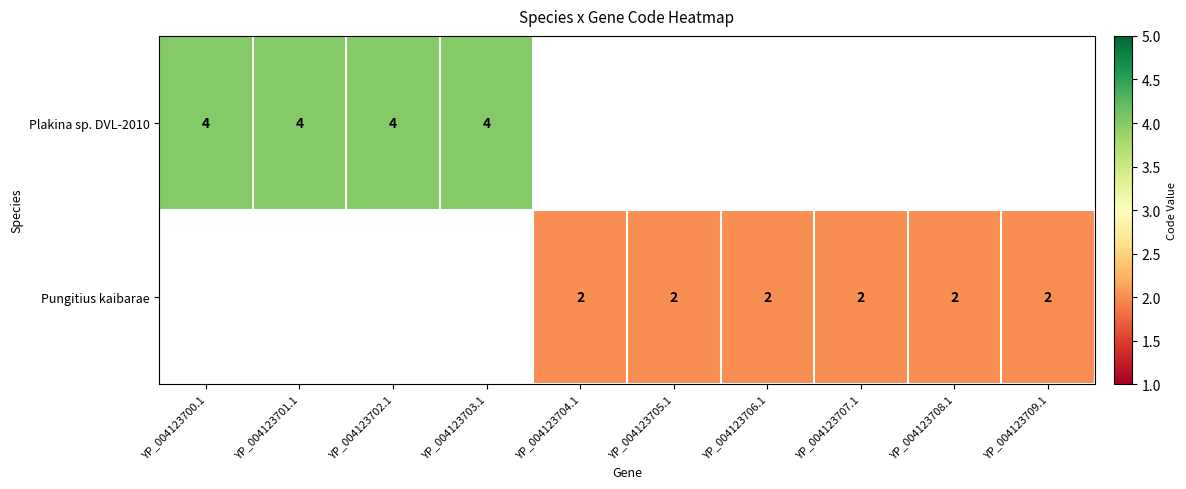

The Pungitius kaibarae series shows 2 at YP_004123704.1. True or false?

True